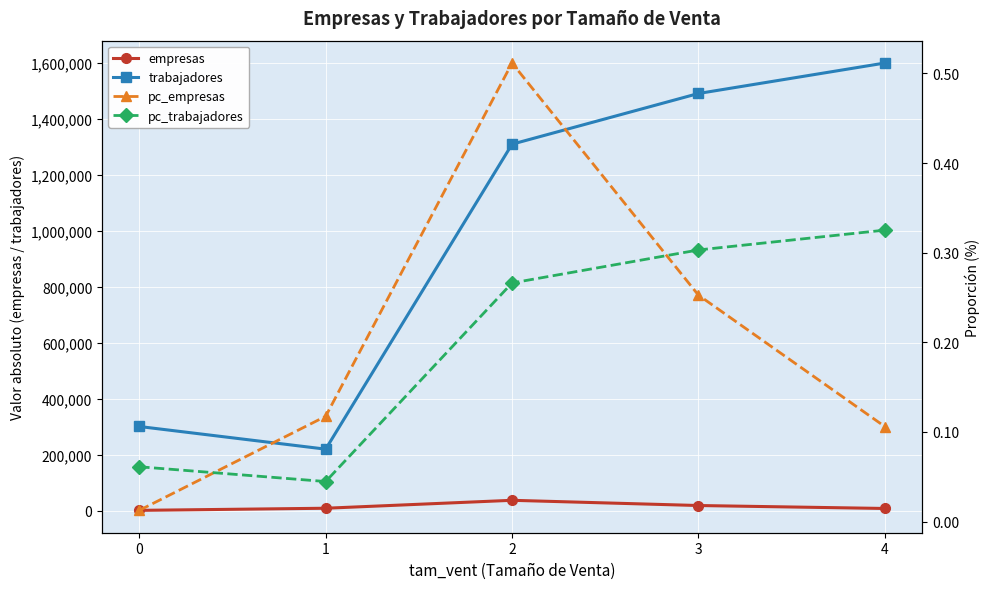

What is the difference between the highest and lowest values at 1?

219646.4